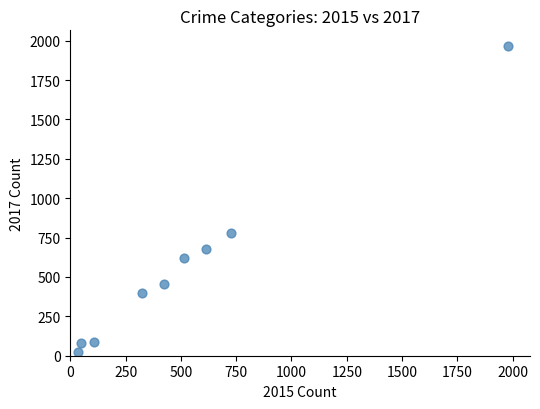

What Y value in the scatter plot is closest to 995?

780